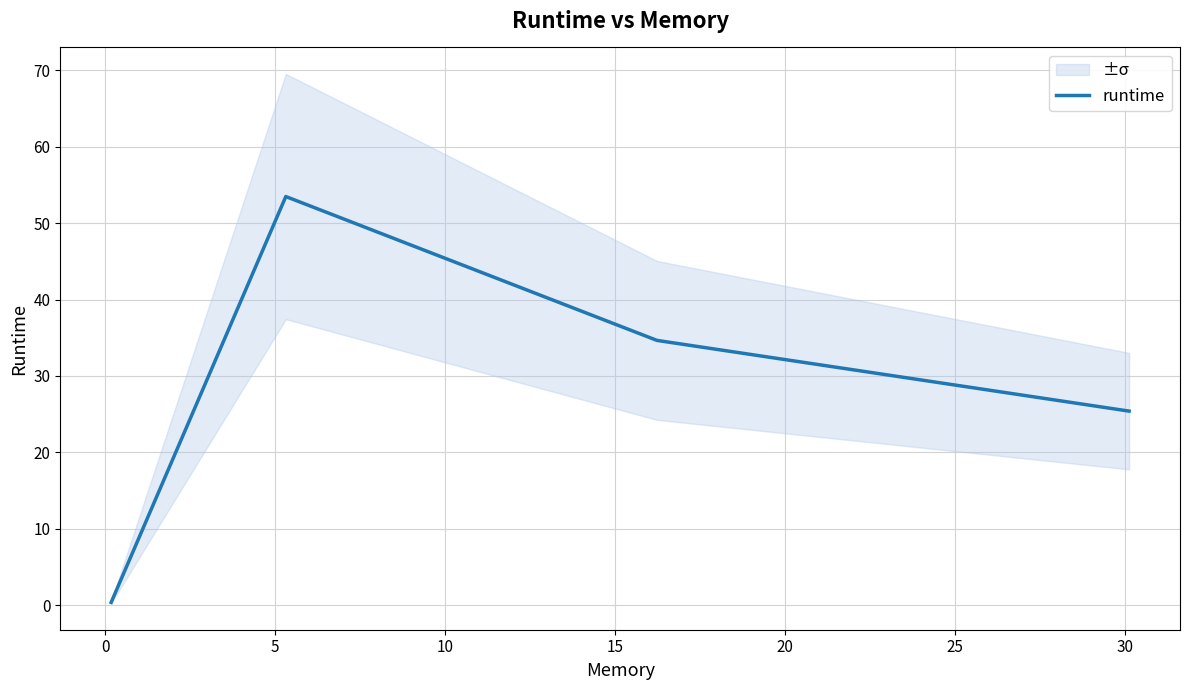

In runtime, how many points are higher than both neighbors (excluding endpoints)?

1